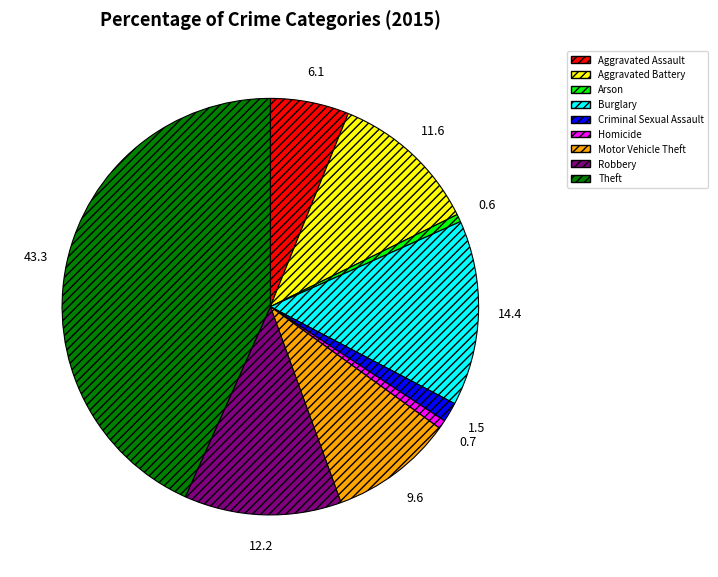

Approximately how many times larger is the value at Theft compared to Arson?

73.0